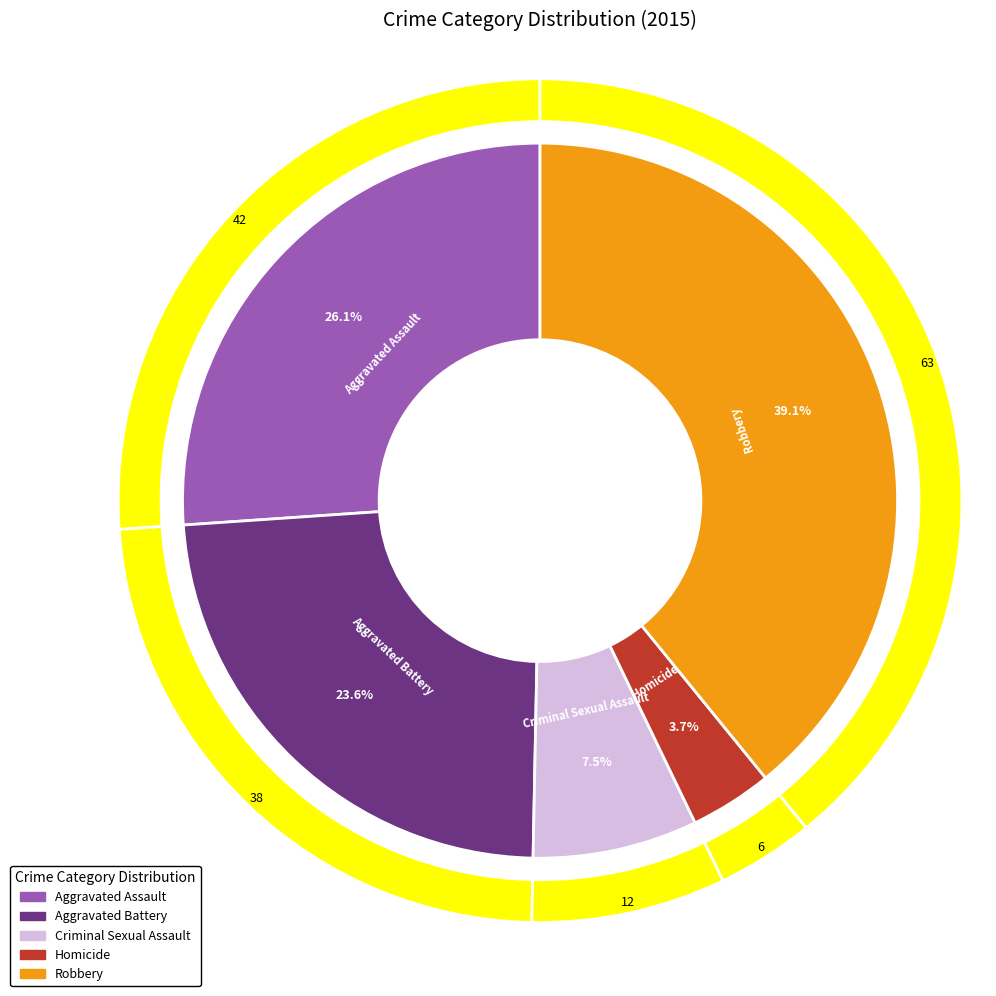

Between Aggravated Assault and Homicide, which is larger?

Aggravated Assault